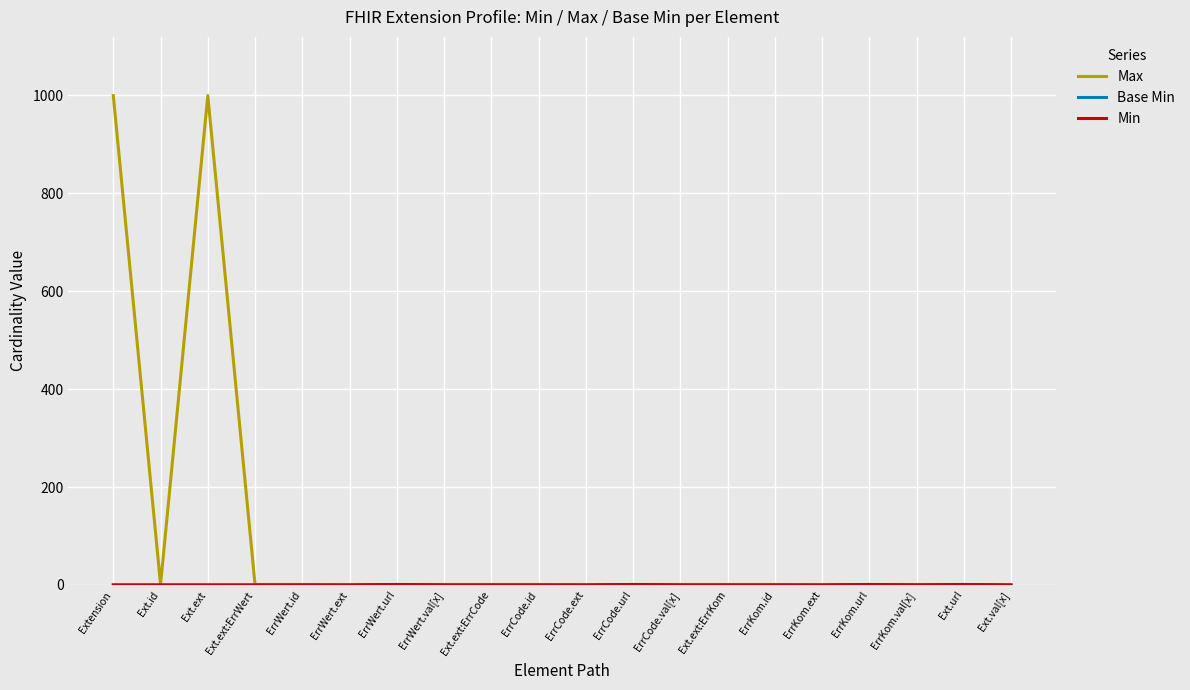

Between ErrCode.url and ErrCode.val[x], which series saw the biggest shift?

Base Min